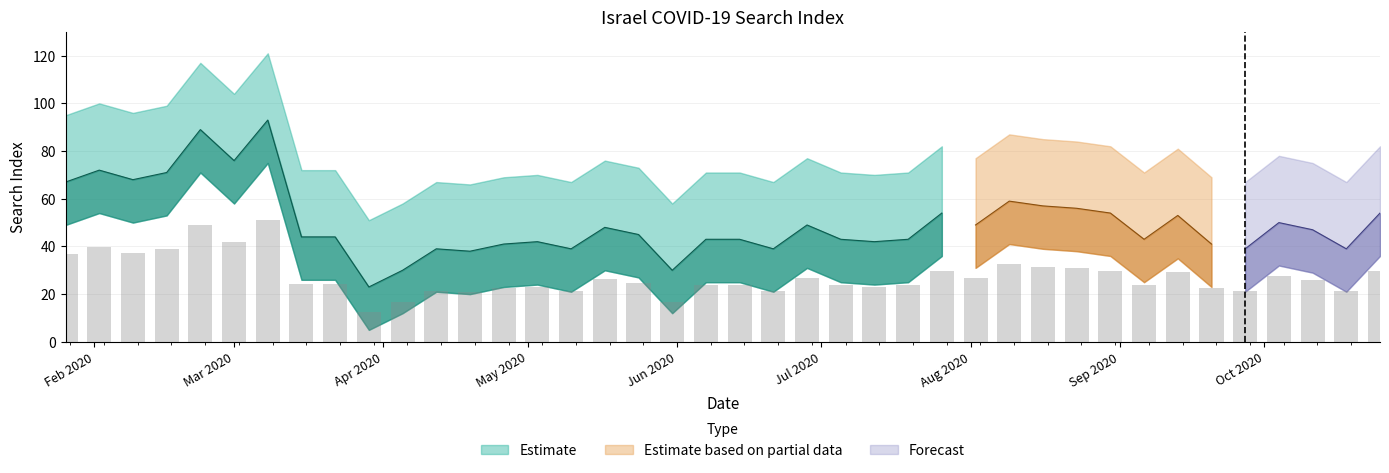

What is the ratio of the value at 2020-05-24 to the value at 2020-02-23?

0.5